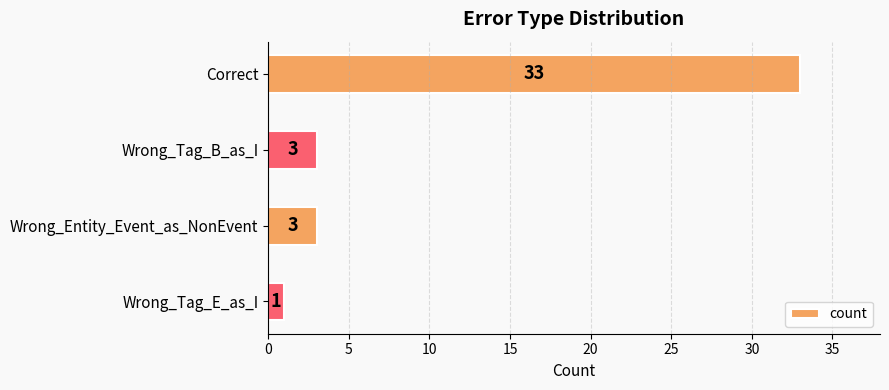

Between Wrong_Tag_E_as_I and Wrong_Tag_B_as_I, which is larger?

Wrong_Tag_B_as_I